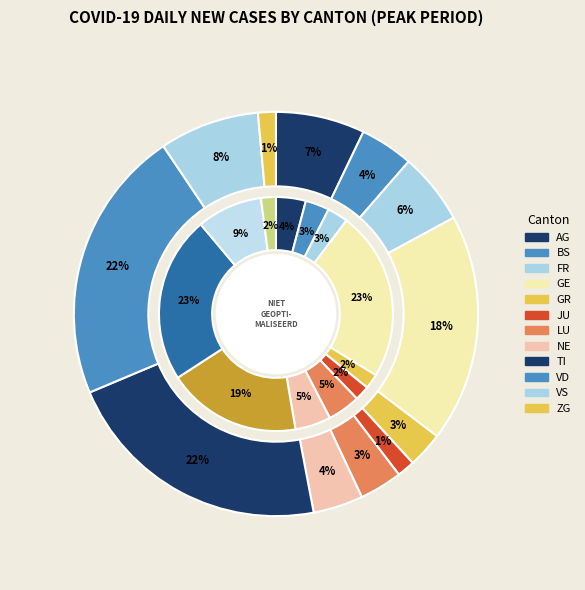

Which category has the biggest portion of the pie?

VD